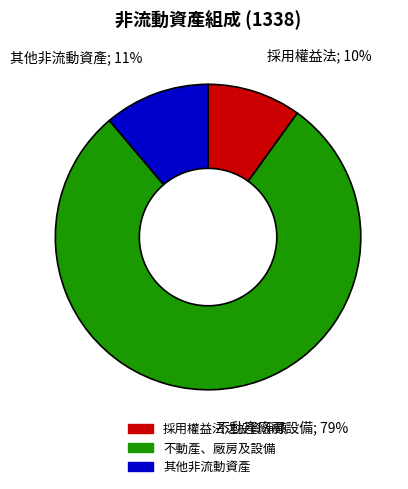

Approximately how many times larger is the value at 不動產、廠房及設備 compared to 採用權益法之投資淨額?

7.9